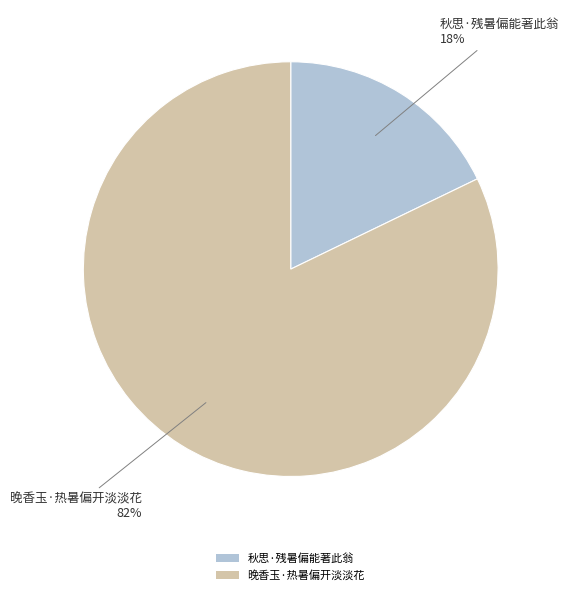

To the nearest percent, what percentage of the pie is 晚香玉·热暑偏开淡淡花?

82%